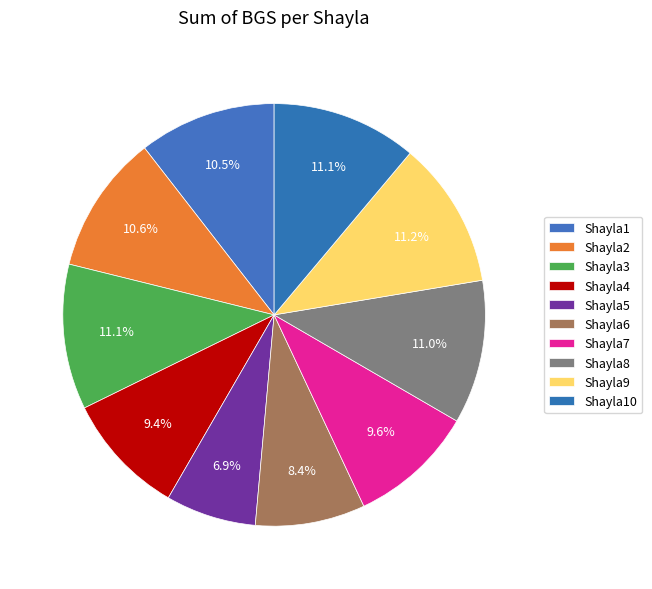

What is the ratio of the value at Shayla7 to the value at Shayla9?

0.9